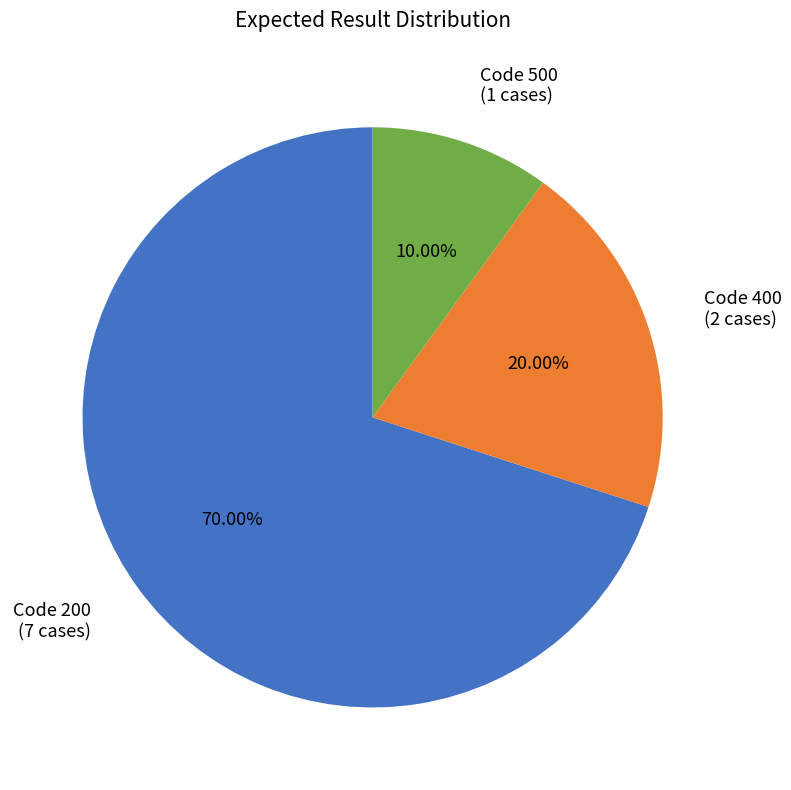

Is there a majority slice in this chart?

Yes